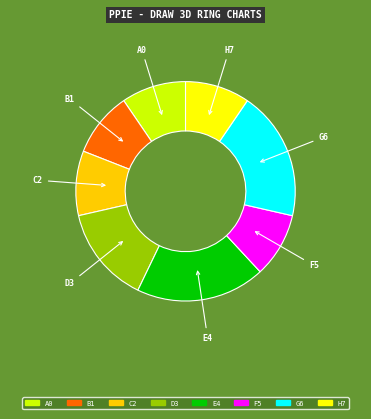

Count the number of slices in the pie.

8